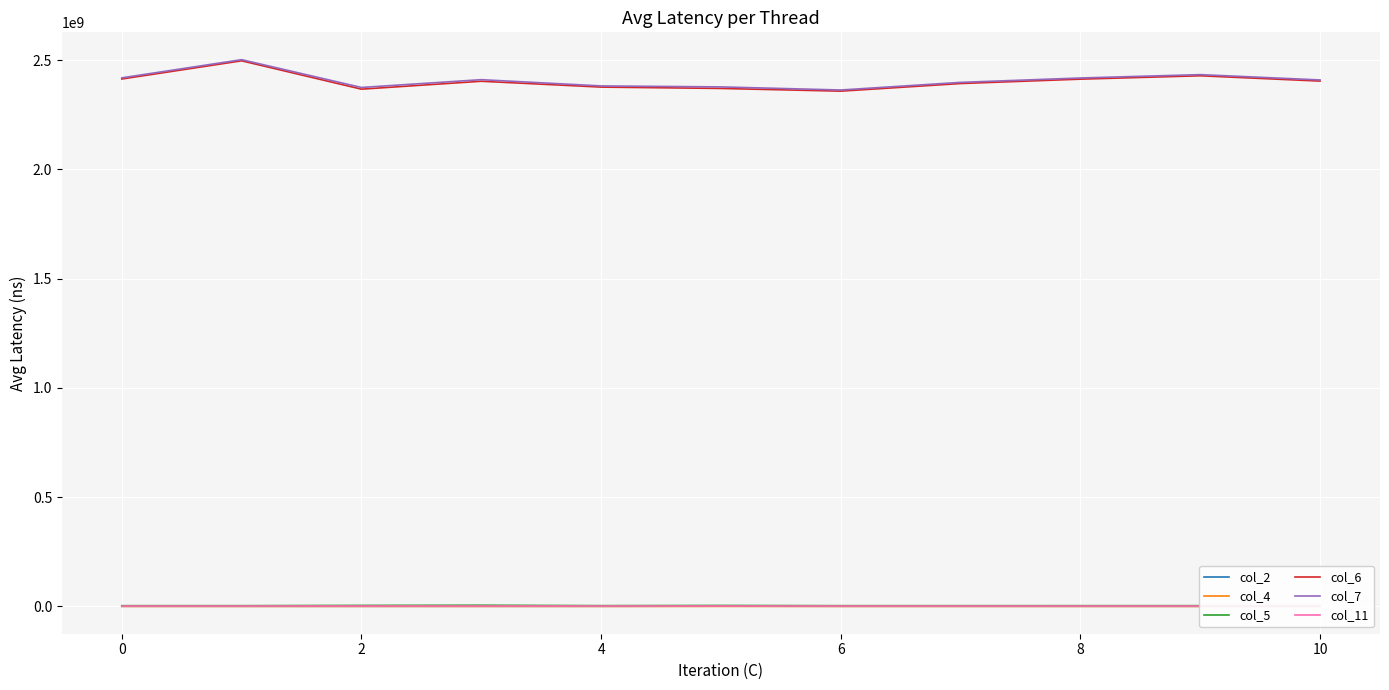

Is it true that col_5 equals 5423577.0 at 8?

False